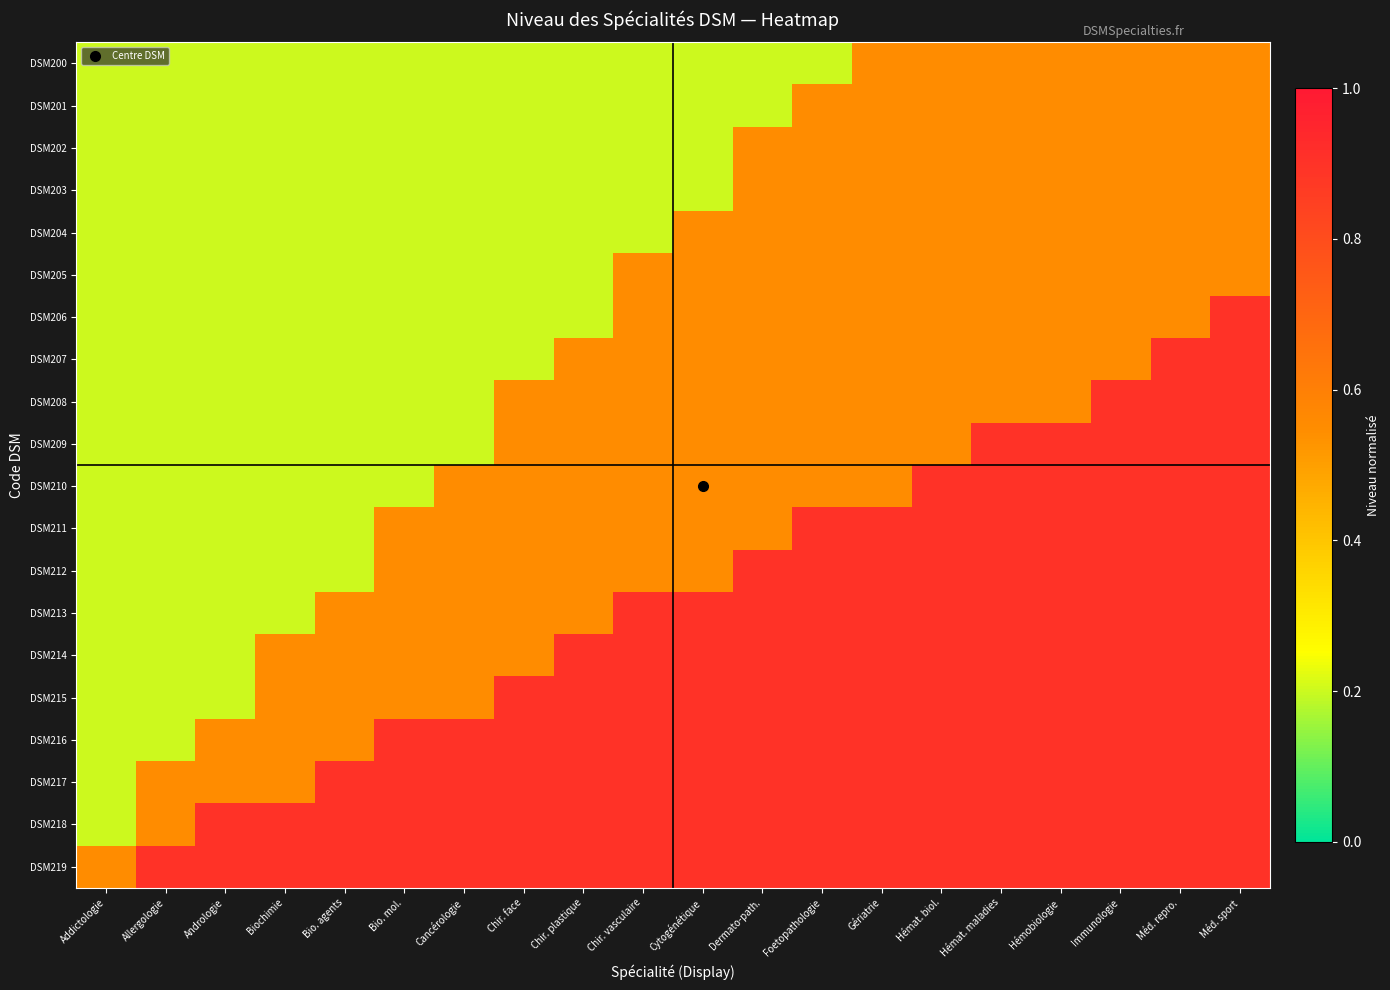

Reading left to right, transcribe all the data shown in this chart.

DSM200: Addictologie=0.2	Allergologie=0.2	Andrologie=0.2	Biochimie=0.2	Bio. agents=0.2	Bio. mol.=0.2	Cancérologie=0.2	Chir. face=0.2	Chir. plastique=0.2	Chir. vasculaire=0.2	Cytogénétique=0.2	Dermato-path.=0.2	Foetopathologie=0.2	Gériatrie=0.6	Hémat. biol.=0.6	Hémat. maladies=0.6	Hémobiologie=0.6	Immunologie=0.6	Méd. repro.=0.6	Méd. sport=0.6
DSM201: Addictologie=0.2	Allergologie=0.2	Andrologie=0.2	Biochimie=0.2	Bio. agents=0.2	Bio. mol.=0.2	Cancérologie=0.2	Chir. face=0.2	Chir. plastique=0.2	Chir. vasculaire=0.2	Cytogénétique=0.2	Dermato-path.=0.2	Foetopathologie=0.6	Gériatrie=0.6	Hémat. biol.=0.6	Hémat. maladies=0.6	Hémobiologie=0.6	Immunologie=0.6	Méd. repro.=0.6	Méd. sport=0.6
DSM202: Addictologie=0.2	Allergologie=0.2	Andrologie=0.2	Biochimie=0.2	Bio. agents=0.2	Bio. mol.=0.2	Cancérologie=0.2	Chir. face=0.2	Chir. plastique=0.2	Chir. vasculaire=0.2	Cytogénétique=0.2	Dermato-path.=0.6	Foetopathologie=0.6	Gériatrie=0.6	Hémat. biol.=0.6	Hémat. maladies=0.6	Hémobiologie=0.6	Immunologie=0.6	Méd. repro.=0.6	Méd. sport=0.6
DSM203: Addictologie=0.2	Allergologie=0.2	Andrologie=0.2	Biochimie=0.2	Bio. agents=0.2	Bio. mol.=0.2	Cancérologie=0.2	Chir. face=0.2	Chir. plastique=0.2	Chir. vasculaire=0.2	Cytogénétique=0.2	Dermato-path.=0.6	Foetopathologie=0.6	Gériatrie=0.6	Hémat. biol.=0.6	Hémat. maladies=0.6	Hémobiologie=0.6	Immunologie=0.6	Méd. repro.=0.6	Méd. sport=0.6
DSM204: Addictologie=0.2	Allergologie=0.2	Andrologie=0.2	Biochimie=0.2	Bio. agents=0.2	Bio. mol.=0.2	Cancérologie=0.2	Chir. face=0.2	Chir. plastique=0.2	Chir. vasculaire=0.2	Cytogénétique=0.6	Dermato-path.=0.6	Foetopathologie=0.6	Gériatrie=0.6	Hémat. biol.=0.6	Hémat. maladies=0.6	Hémobiologie=0.6	Immunologie=0.6	Méd. repro.=0.6	Méd. sport=0.6
DSM205: Addictologie=0.2	Allergologie=0.2	Andrologie=0.2	Biochimie=0.2	Bio. agents=0.2	Bio. mol.=0.2	Cancérologie=0.2	Chir. face=0.2	Chir. plastique=0.2	Chir. vasculaire=0.6	Cytogénétique=0.6	Dermato-path.=0.6	Foetopathologie=0.6	Gériatrie=0.6	Hémat. biol.=0.6	Hémat. maladies=0.6	Hémobiologie=0.6	Immunologie=0.6	Méd. repro.=0.6	Méd. sport=0.6
DSM206: Addictologie=0.2	Allergologie=0.2	Andrologie=0.2	Biochimie=0.2	Bio. agents=0.2	Bio. mol.=0.2	Cancérologie=0.2	Chir. face=0.2	Chir. plastique=0.2	Chir. vasculaire=0.6	Cytogénétique=0.6	Dermato-path.=0.6	Foetopathologie=0.6	Gériatrie=0.6	Hémat. biol.=0.6	Hémat. maladies=0.6	Hémobiologie=0.6	Immunologie=0.6	Méd. repro.=0.6	Méd. sport=0.9
DSM207: Addictologie=0.2	Allergologie=0.2	Andrologie=0.2	Biochimie=0.2	Bio. agents=0.2	Bio. mol.=0.2	Cancérologie=0.2	Chir. face=0.2	Chir. plastique=0.6	Chir. vasculaire=0.6	Cytogénétique=0.6	Dermato-path.=0.6	Foetopathologie=0.6	Gériatrie=0.6	Hémat. biol.=0.6	Hémat. maladies=0.6	Hémobiologie=0.6	Immunologie=0.6	Méd. repro.=0.9	Méd. sport=0.9
DSM208: Addictologie=0.2	Allergologie=0.2	Andrologie=0.2	Biochimie=0.2	Bio. agents=0.2	Bio. mol.=0.2	Cancérologie=0.2	Chir. face=0.6	Chir. plastique=0.6	Chir. vasculaire=0.6	Cytogénétique=0.6	Dermato-path.=0.6	Foetopathologie=0.6	Gériatrie=0.6	Hémat. biol.=0.6	Hémat. maladies=0.6	Hémobiologie=0.6	Immunologie=0.9	Méd. repro.=0.9	Méd. sport=0.9
DSM209: Addictologie=0.2	Allergologie=0.2	Andrologie=0.2	Biochimie=0.2	Bio. agents=0.2	Bio. mol.=0.2	Cancérologie=0.2	Chir. face=0.6	Chir. plastique=0.6	Chir. vasculaire=0.6	Cytogénétique=0.6	Dermato-path.=0.6	Foetopathologie=0.6	Gériatrie=0.6	Hémat. biol.=0.6	Hémat. maladies=0.9	Hémobiologie=0.9	Immunologie=0.9	Méd. repro.=0.9	Méd. sport=0.9
DSM210: Addictologie=0.2	Allergologie=0.2	Andrologie=0.2	Biochimie=0.2	Bio. agents=0.2	Bio. mol.=0.2	Cancérologie=0.6	Chir. face=0.6	Chir. plastique=0.6	Chir. vasculaire=0.6	Cytogénétique=0.6	Dermato-path.=0.6	Foetopathologie=0.6	Gériatrie=0.6	Hémat. biol.=0.9	Hémat. maladies=0.9	Hémobiologie=0.9	Immunologie=0.9	Méd. repro.=0.9	Méd. sport=0.9
DSM211: Addictologie=0.2	Allergologie=0.2	Andrologie=0.2	Biochimie=0.2	Bio. agents=0.2	Bio. mol.=0.6	Cancérologie=0.6	Chir. face=0.6	Chir. plastique=0.6	Chir. vasculaire=0.6	Cytogénétique=0.6	Dermato-path.=0.6	Foetopathologie=0.9	Gériatrie=0.9	Hémat. biol.=0.9	Hémat. maladies=0.9	Hémobiologie=0.9	Immunologie=0.9	Méd. repro.=0.9	Méd. sport=0.9
DSM212: Addictologie=0.2	Allergologie=0.2	Andrologie=0.2	Biochimie=0.2	Bio. agents=0.2	Bio. mol.=0.6	Cancérologie=0.6	Chir. face=0.6	Chir. plastique=0.6	Chir. vasculaire=0.6	Cytogénétique=0.6	Dermato-path.=0.9	Foetopathologie=0.9	Gériatrie=0.9	Hémat. biol.=0.9	Hémat. maladies=0.9	Hémobiologie=0.9	Immunologie=0.9	Méd. repro.=0.9	Méd. sport=0.9
DSM213: Addictologie=0.2	Allergologie=0.2	Andrologie=0.2	Biochimie=0.2	Bio. agents=0.6	Bio. mol.=0.6	Cancérologie=0.6	Chir. face=0.6	Chir. plastique=0.6	Chir. vasculaire=0.9	Cytogénétique=0.9	Dermato-path.=0.9	Foetopathologie=0.9	Gériatrie=0.9	Hémat. biol.=0.9	Hémat. maladies=0.9	Hémobiologie=0.9	Immunologie=0.9	Méd. repro.=0.9	Méd. sport=0.9
DSM214: Addictologie=0.2	Allergologie=0.2	Andrologie=0.2	Biochimie=0.6	Bio. agents=0.6	Bio. mol.=0.6	Cancérologie=0.6	Chir. face=0.6	Chir. plastique=0.9	Chir. vasculaire=0.9	Cytogénétique=0.9	Dermato-path.=0.9	Foetopathologie=0.9	Gériatrie=0.9	Hémat. biol.=0.9	Hémat. maladies=0.9	Hémobiologie=0.9	Immunologie=0.9	Méd. repro.=0.9	Méd. sport=0.9
DSM215: Addictologie=0.2	Allergologie=0.2	Andrologie=0.2	Biochimie=0.6	Bio. agents=0.6	Bio. mol.=0.6	Cancérologie=0.6	Chir. face=0.9	Chir. plastique=0.9	Chir. vasculaire=0.9	Cytogénétique=0.9	Dermato-path.=0.9	Foetopathologie=0.9	Gériatrie=0.9	Hémat. biol.=0.9	Hémat. maladies=0.9	Hémobiologie=0.9	Immunologie=0.9	Méd. repro.=0.9	Méd. sport=0.9
DSM216: Addictologie=0.2	Allergologie=0.2	Andrologie=0.6	Biochimie=0.6	Bio. agents=0.6	Bio. mol.=0.9	Cancérologie=0.9	Chir. face=0.9	Chir. plastique=0.9	Chir. vasculaire=0.9	Cytogénétique=0.9	Dermato-path.=0.9	Foetopathologie=0.9	Gériatrie=0.9	Hémat. biol.=0.9	Hémat. maladies=0.9	Hémobiologie=0.9	Immunologie=0.9	Méd. repro.=0.9	Méd. sport=0.9
DSM217: Addictologie=0.2	Allergologie=0.6	Andrologie=0.6	Biochimie=0.6	Bio. agents=0.9	Bio. mol.=0.9	Cancérologie=0.9	Chir. face=0.9	Chir. plastique=0.9	Chir. vasculaire=0.9	Cytogénétique=0.9	Dermato-path.=0.9	Foetopathologie=0.9	Gériatrie=0.9	Hémat. biol.=0.9	Hémat. maladies=0.9	Hémobiologie=0.9	Immunologie=0.9	Méd. repro.=0.9	Méd. sport=0.9
DSM218: Addictologie=0.2	Allergologie=0.6	Andrologie=0.9	Biochimie=0.9	Bio. agents=0.9	Bio. mol.=0.9	Cancérologie=0.9	Chir. face=0.9	Chir. plastique=0.9	Chir. vasculaire=0.9	Cytogénétique=0.9	Dermato-path.=0.9	Foetopathologie=0.9	Gériatrie=0.9	Hémat. biol.=0.9	Hémat. maladies=0.9	Hémobiologie=0.9	Immunologie=0.9	Méd. repro.=0.9	Méd. sport=0.9
DSM219: Addictologie=0.6	Allergologie=0.9	Andrologie=0.9	Biochimie=0.9	Bio. agents=0.9	Bio. mol.=0.9	Cancérologie=0.9	Chir. face=0.9	Chir. plastique=0.9	Chir. vasculaire=0.9	Cytogénétique=0.9	Dermato-path.=0.9	Foetopathologie=0.9	Gériatrie=0.9	Hémat. biol.=0.9	Hémat. maladies=0.9	Hémobiologie=0.9	Immunologie=0.9	Méd. repro.=0.9	Méd. sport=0.9